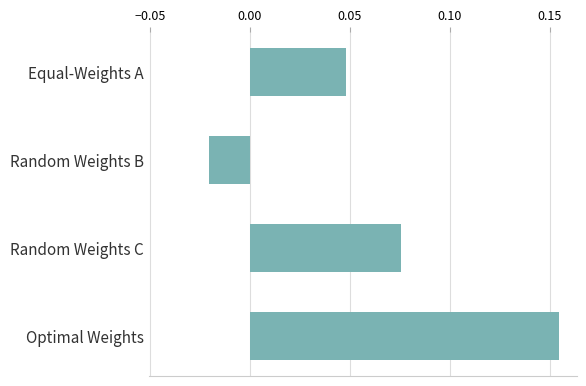

Which category has the highest value across all series?

Optimal Weights